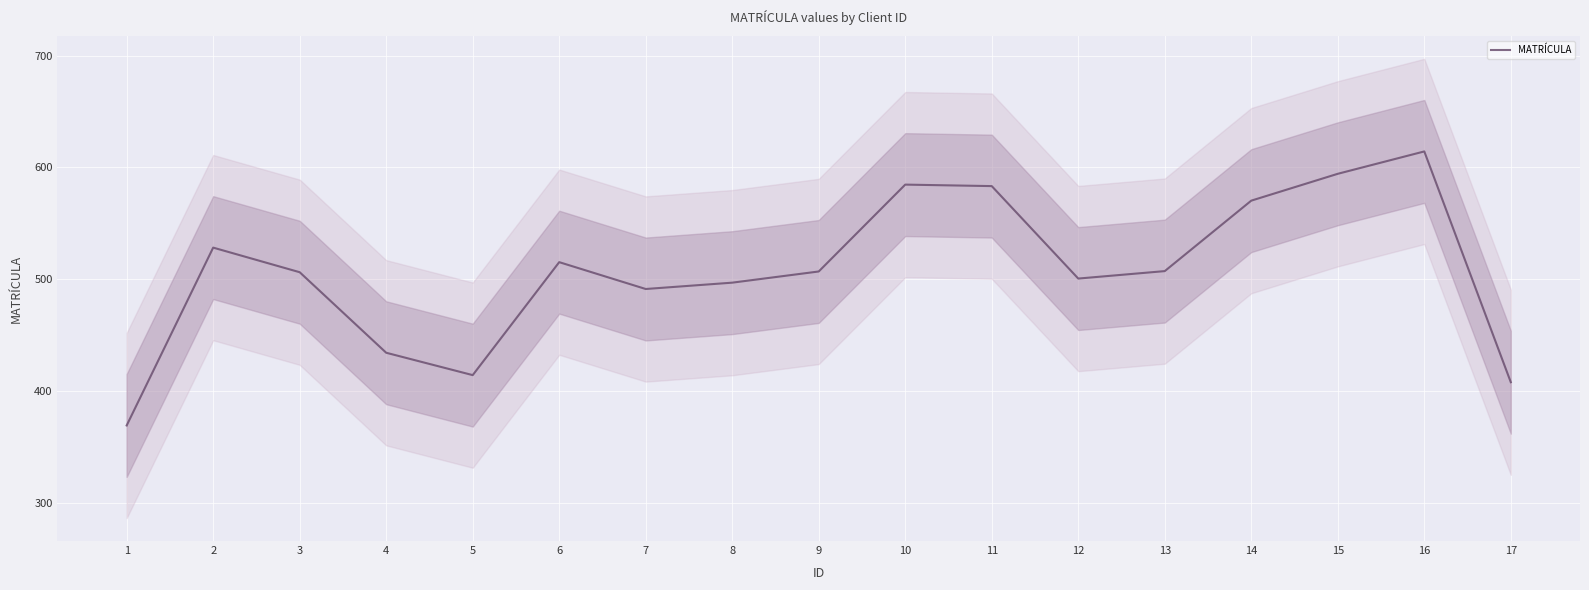

Rank the categories by value from highest to lowest.

16, 15, 10, 11, 14, 2, 6, 13, 9, 3, 12, 8, 7, 4, 5, 17, 1